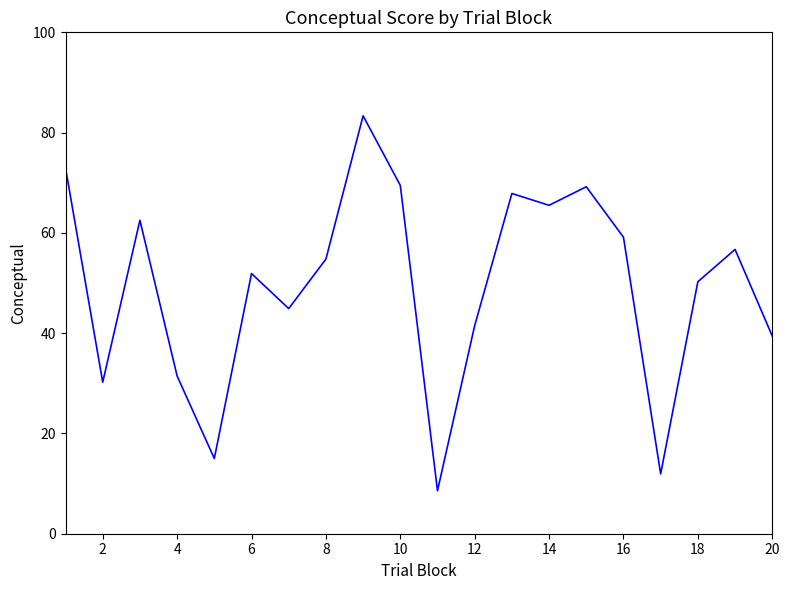

What is the minimum value shown in the chart?

8.6